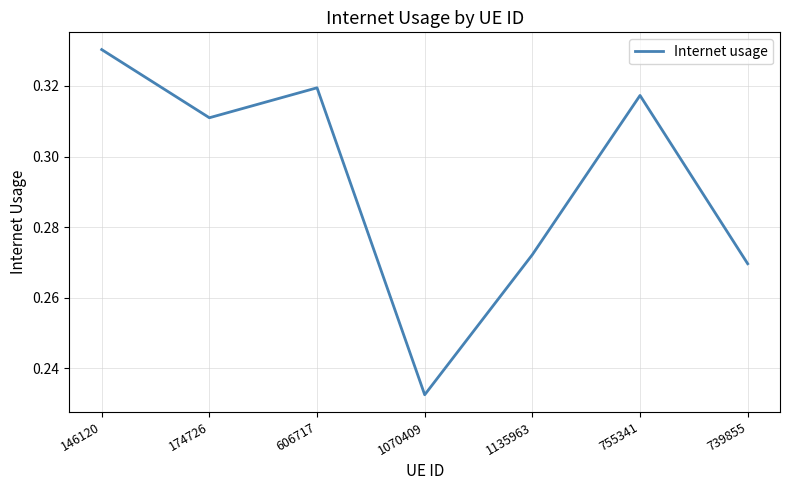

How many values are between 0 and 1?

7